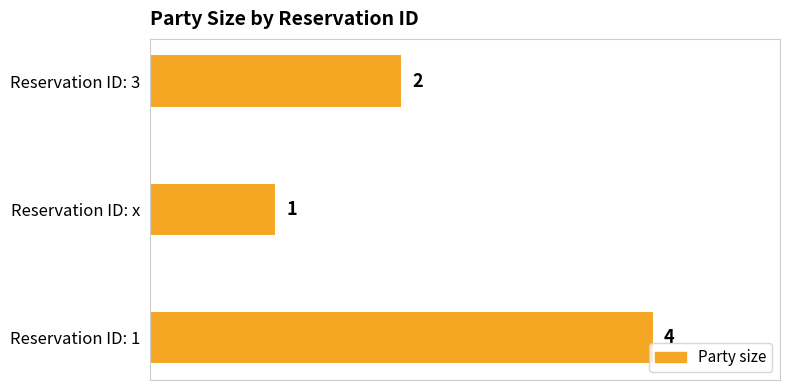

Count the values in the range 1 to 4.

3